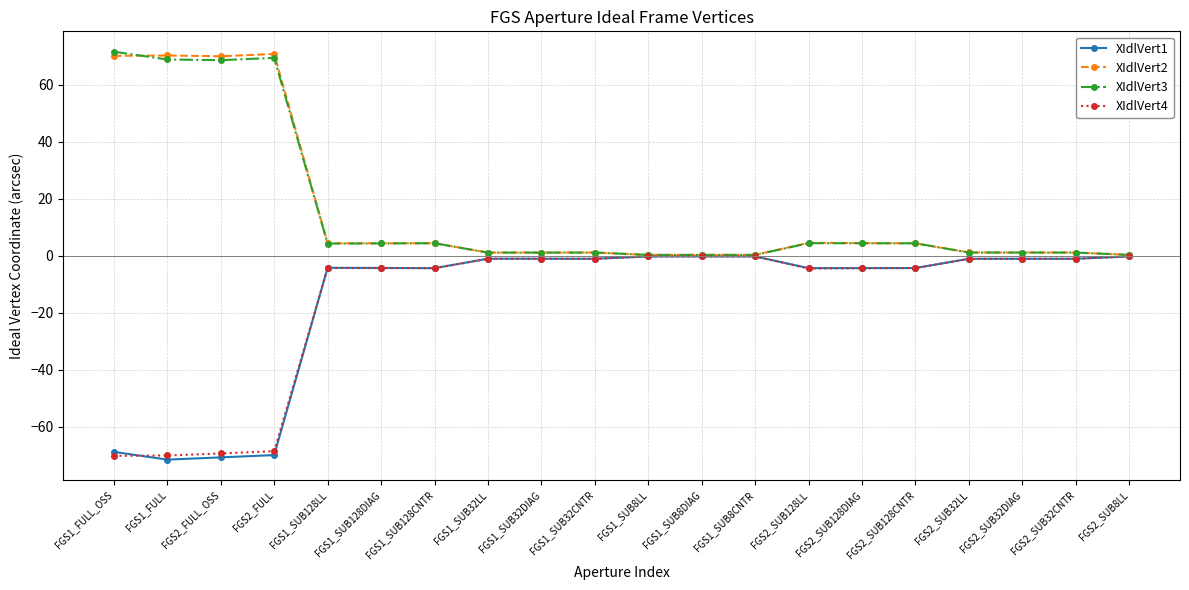

What is the difference between the maximum and minimum values in the XIdlVert4 series?

70.0